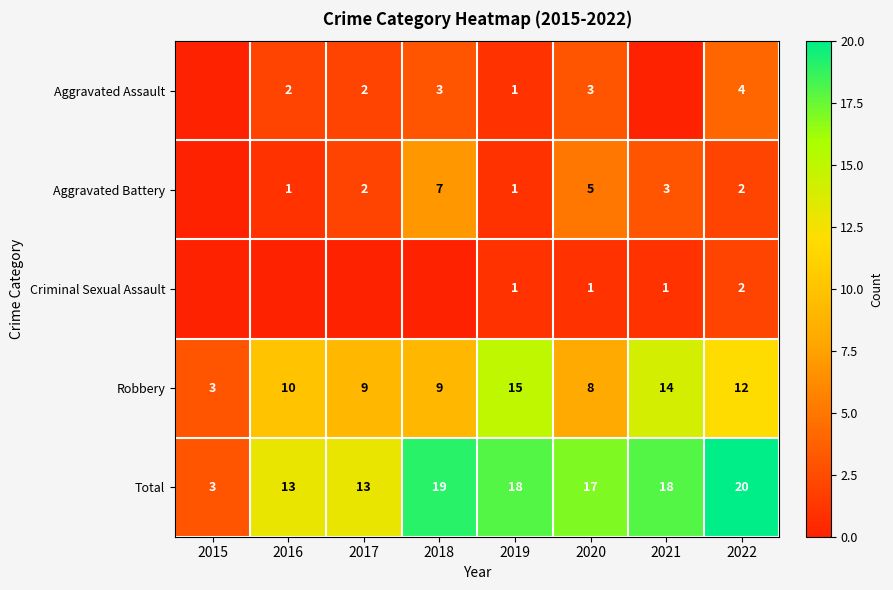

What is the difference between the highest and lowest values at 2022?

18